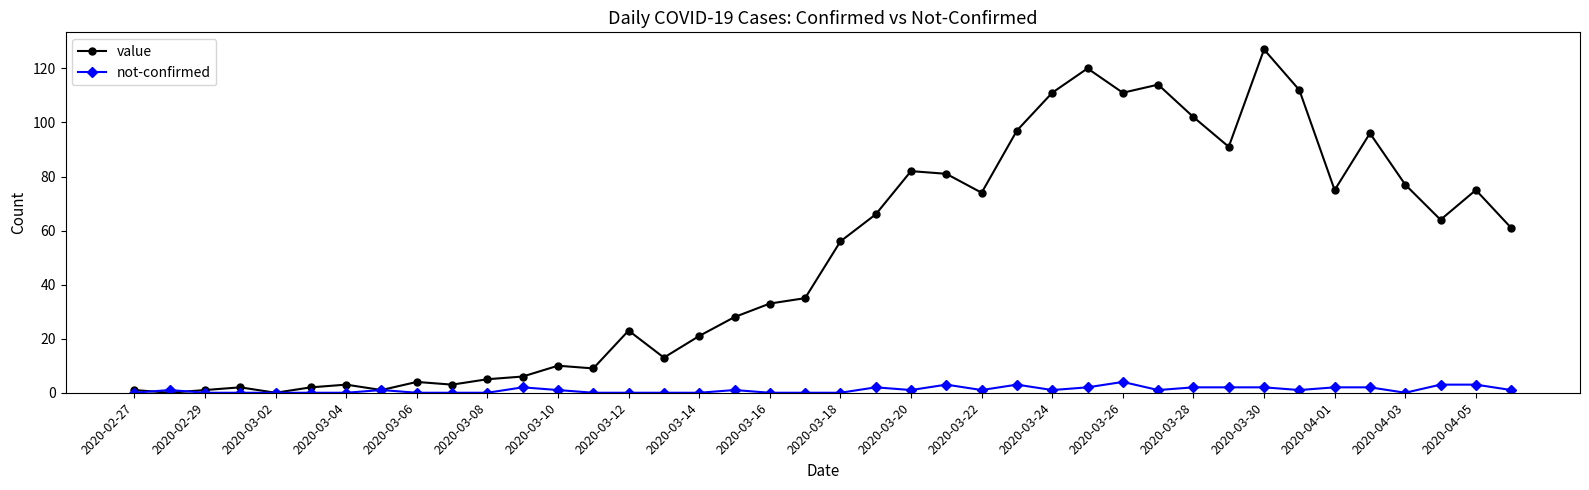

True or false: value has more than 0 interior local peaks.

True